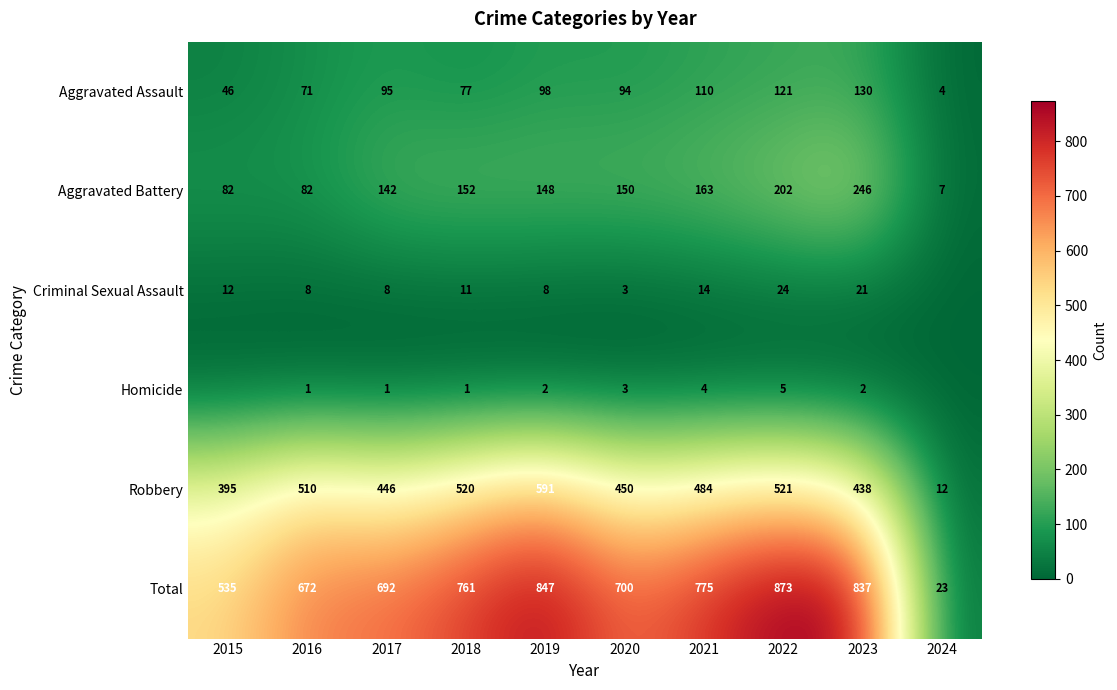

What is the difference between the maximum and second lowest values in the Aggravated Battery series?

164